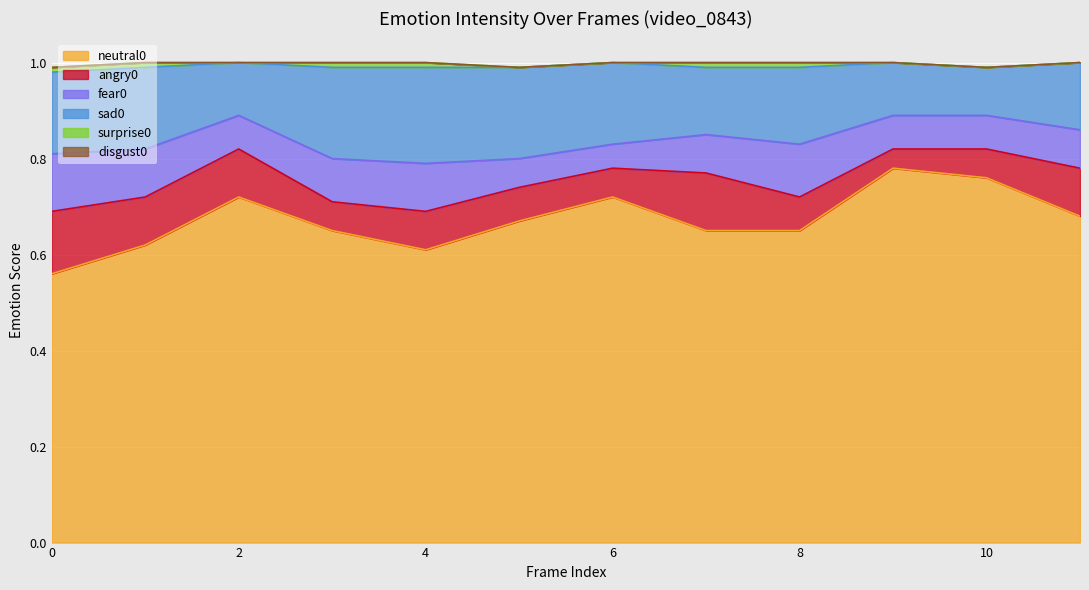

What is the spread (max minus min) of values at 0?

0.6